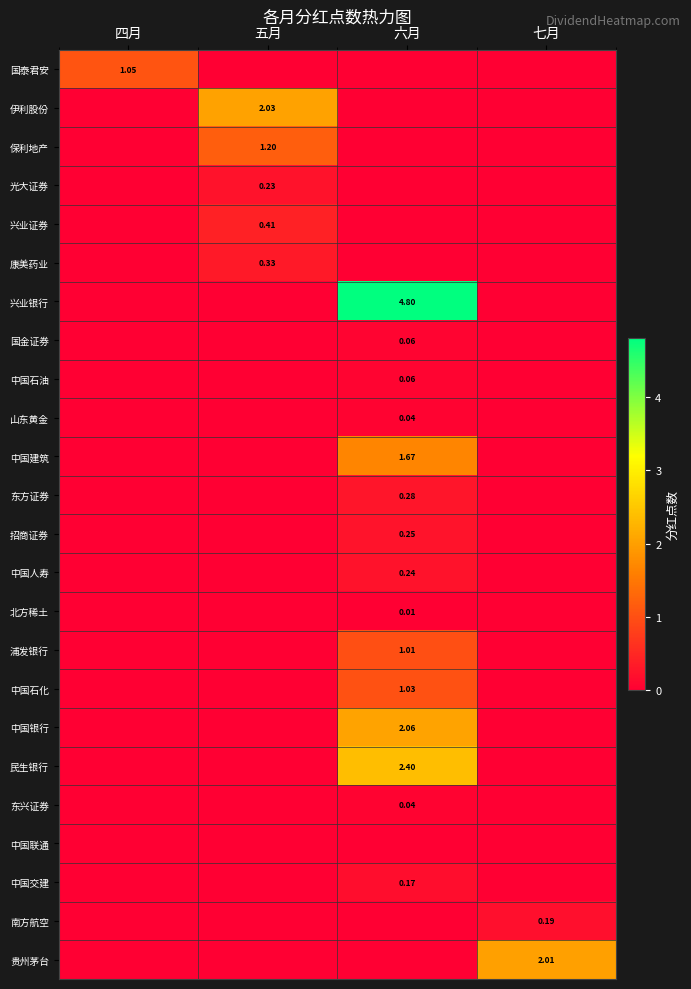

What is the total value across all series at 六月?

14.1